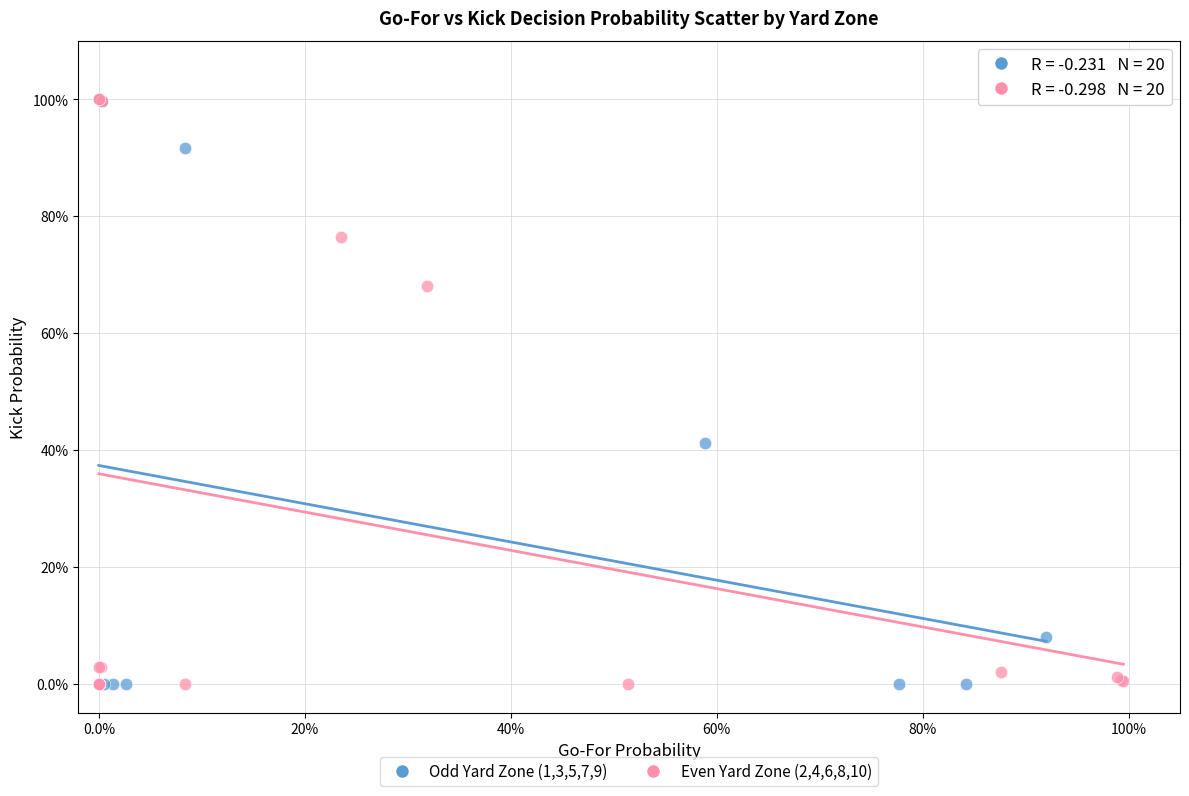

What are all the series names shown in the legend?

Odd Yard Zone (1,3,5,7,9), Even Yard Zone (2,4,6,8,10)